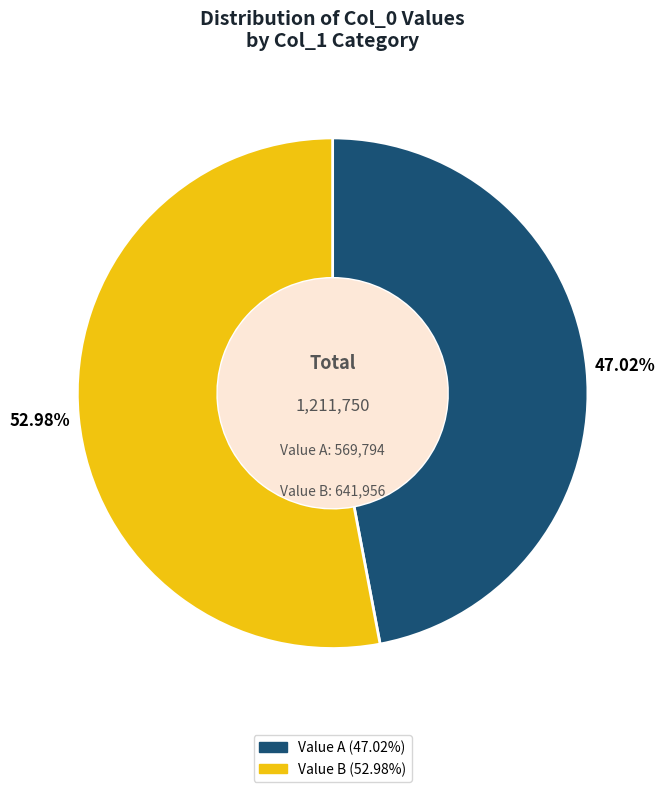

Combined, do Value B (52.98%) and Value A (47.02%) account for over 50%?

Yes